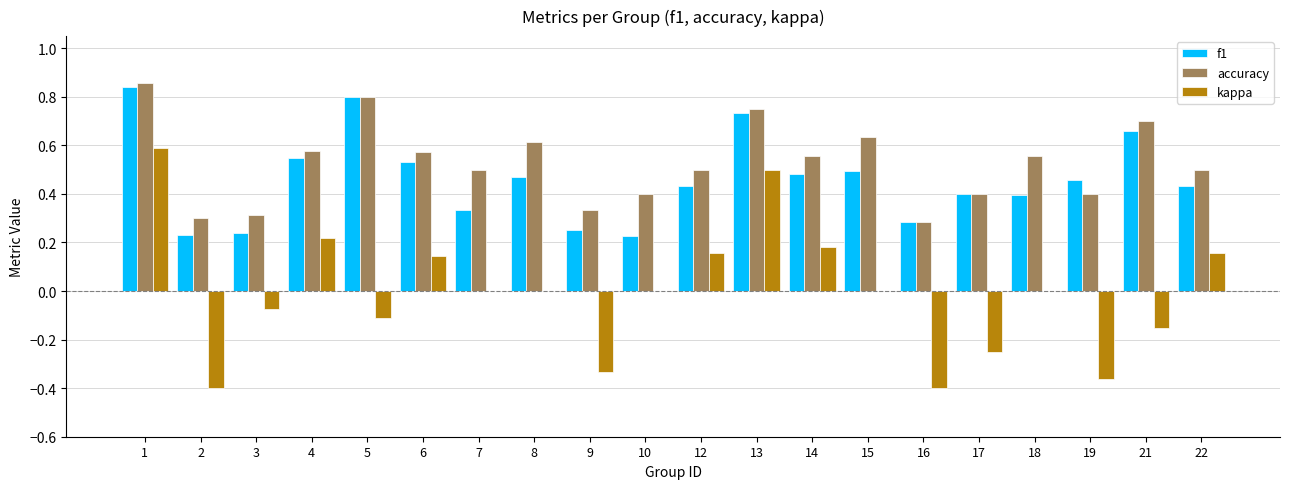

Are the bars grouped side by side (vs. stacked)?

Yes